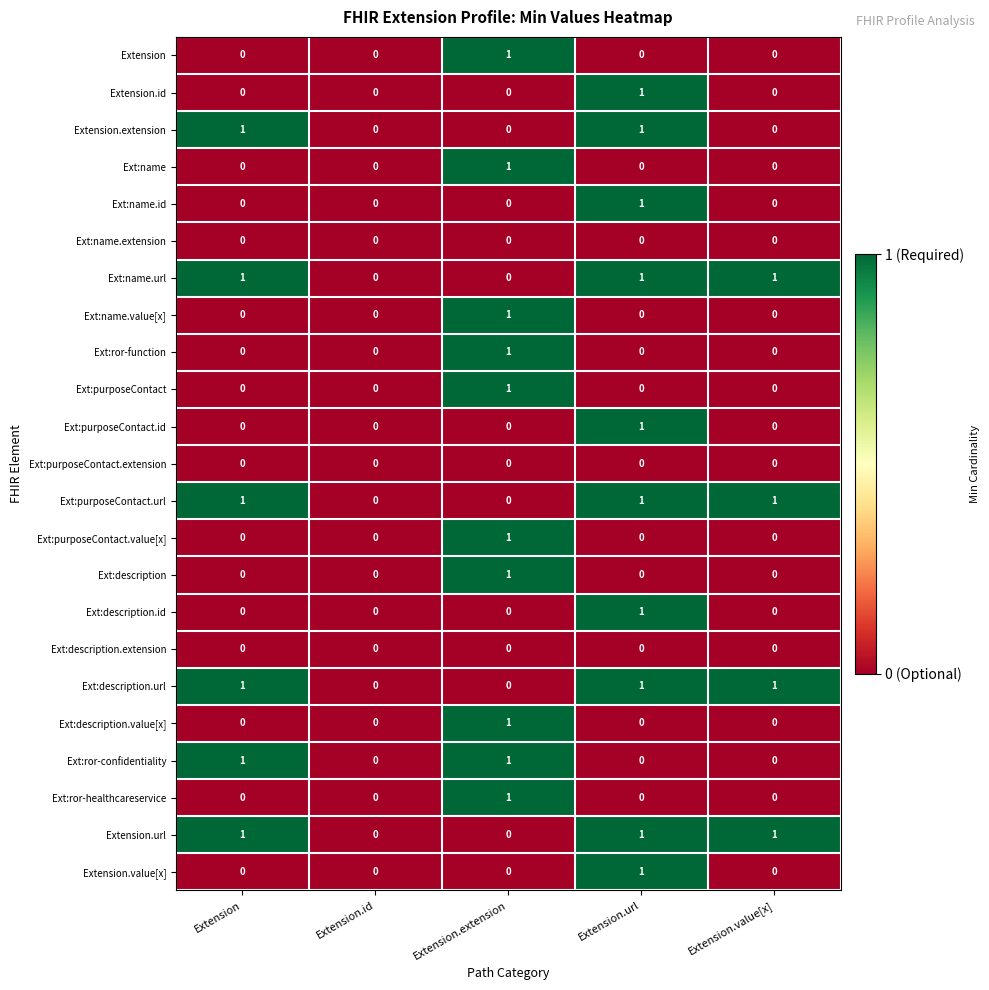

What is the spread (max minus min) of values at Extension.extension?

1